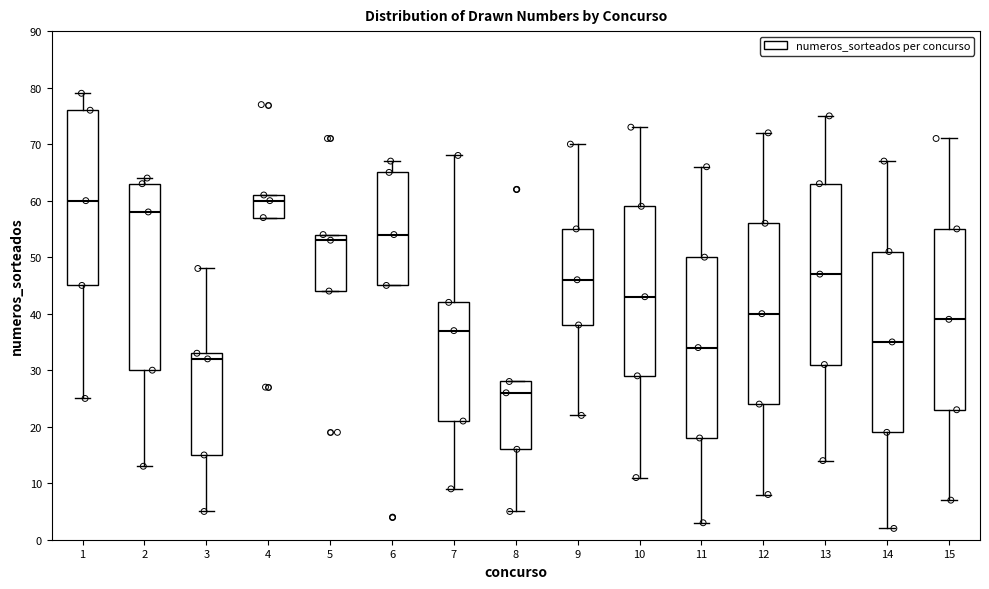

Reading left to right, read every box against the y-axis: the position of its median line, the range the box covers, and the ends of its whiskers. The values are not printed on the chart, so give them approximately, as read against the axis.

1: median 60, box 45 to 76, whiskers 25 to 79
2: median 58, box 30 to 63, whiskers 13 to 64
3: median 32, box 15 to 33, whiskers 5 to 48
4: median 60, box 57 to 61, whiskers 57 to 61
5: median 53, box 44 to 54, whiskers 44 to 54
6: median 54, box 45 to 65, whiskers 45 to 67
7: median 37, box 21 to 42, whiskers 9 to 68
8: median 26, box 16 to 28, whiskers 5 to 28
9: median 46, box 38 to 55, whiskers 22 to 70
10: median 43, box 29 to 59, whiskers 11 to 73
11: median 34, box 18 to 50, whiskers 3 to 66
12: median 40, box 24 to 56, whiskers 8 to 72
13: median 47, box 31 to 63, whiskers 14 to 75
14: median 35, box 19 to 51, whiskers 2 to 67
15: median 39, box 23 to 55, whiskers 7 to 71